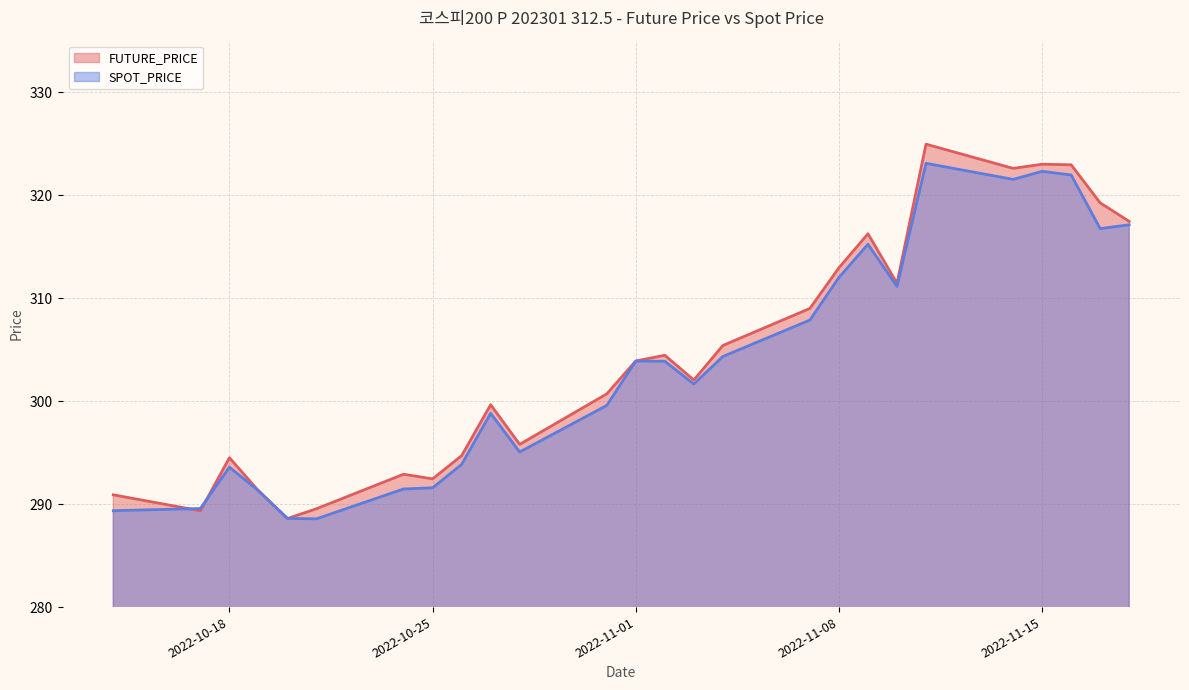

At which category does FUTURE_PRICE reach its first local valley?

2022-10-17